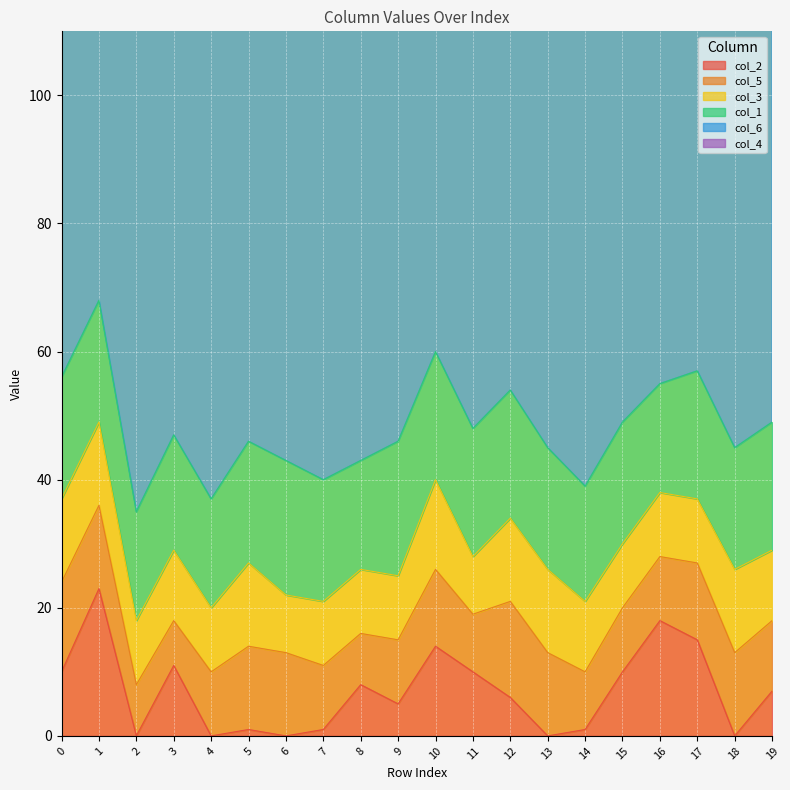

True or false: col_5 and col_3 intersect in this chart.

False